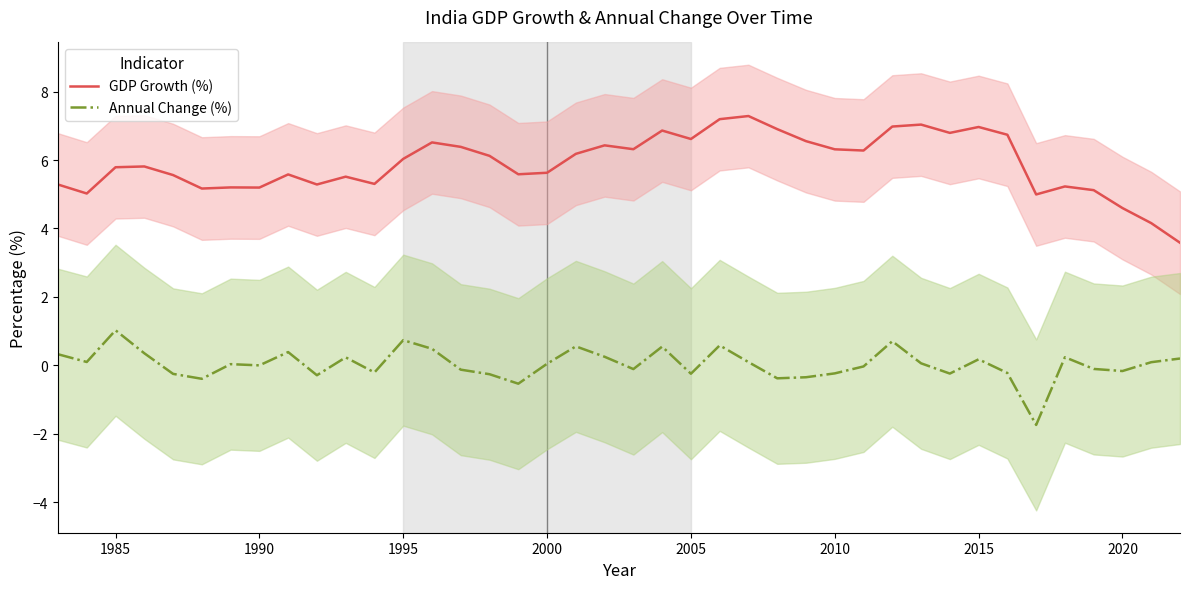

At which category does Annual Change (%) reach its first local peak?

1985